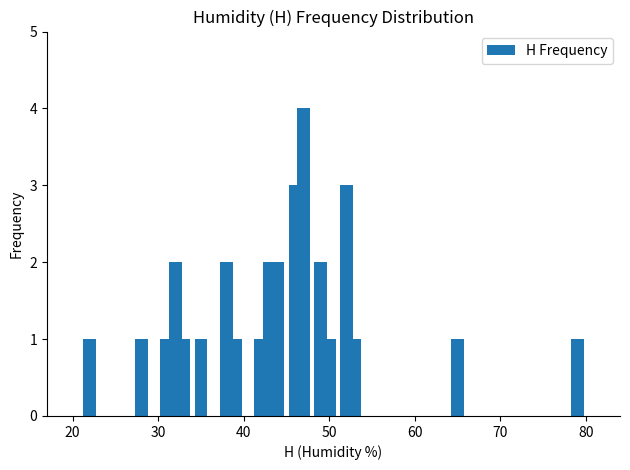

What is the value of the 5th bar from the left?

1